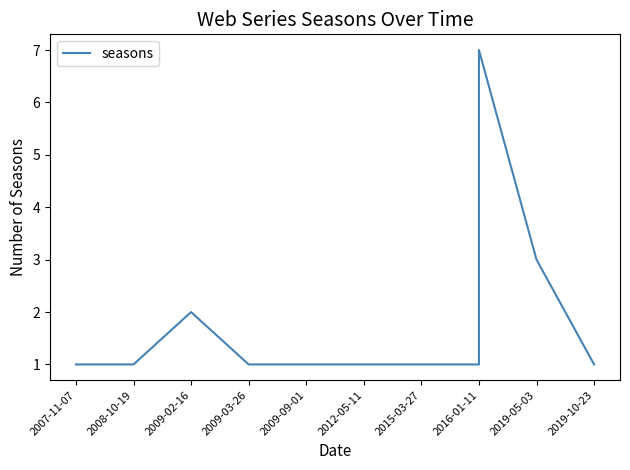

The chart shows a value of 4 at 2019-05-03. True or false?

False